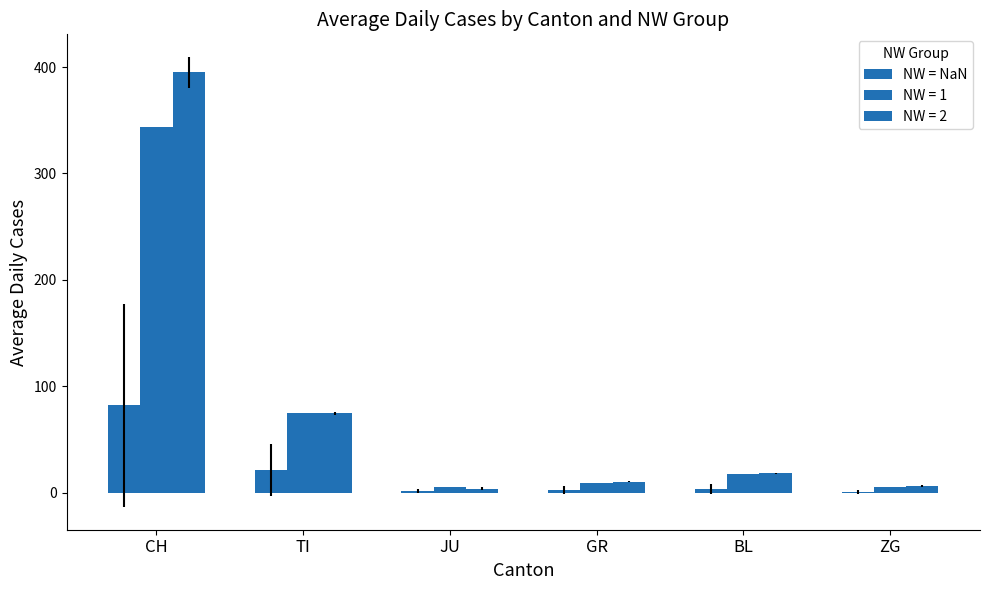

How many groups of bars are there?

6